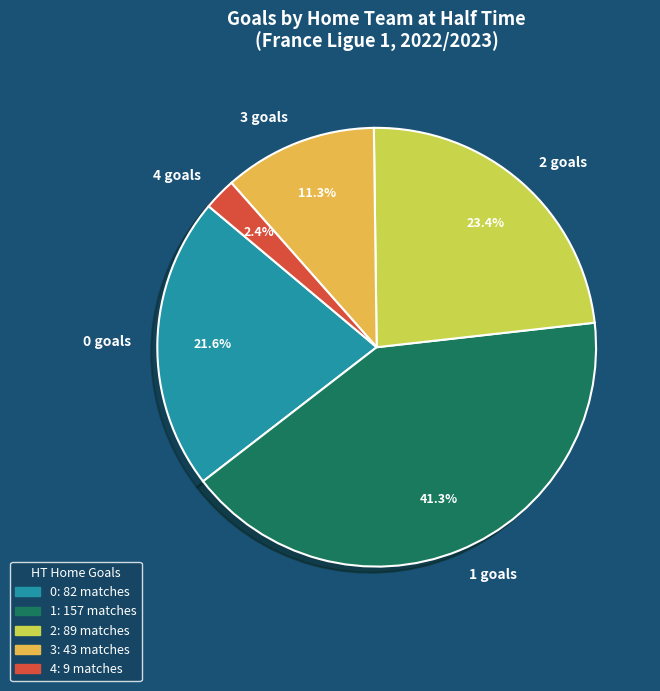

Is it true that 1 is 41% of the pie?

True